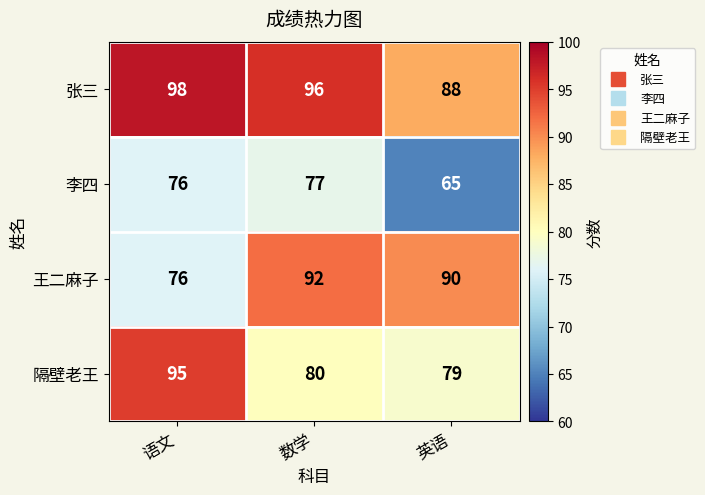

Which series has the largest total across all categories?

张三